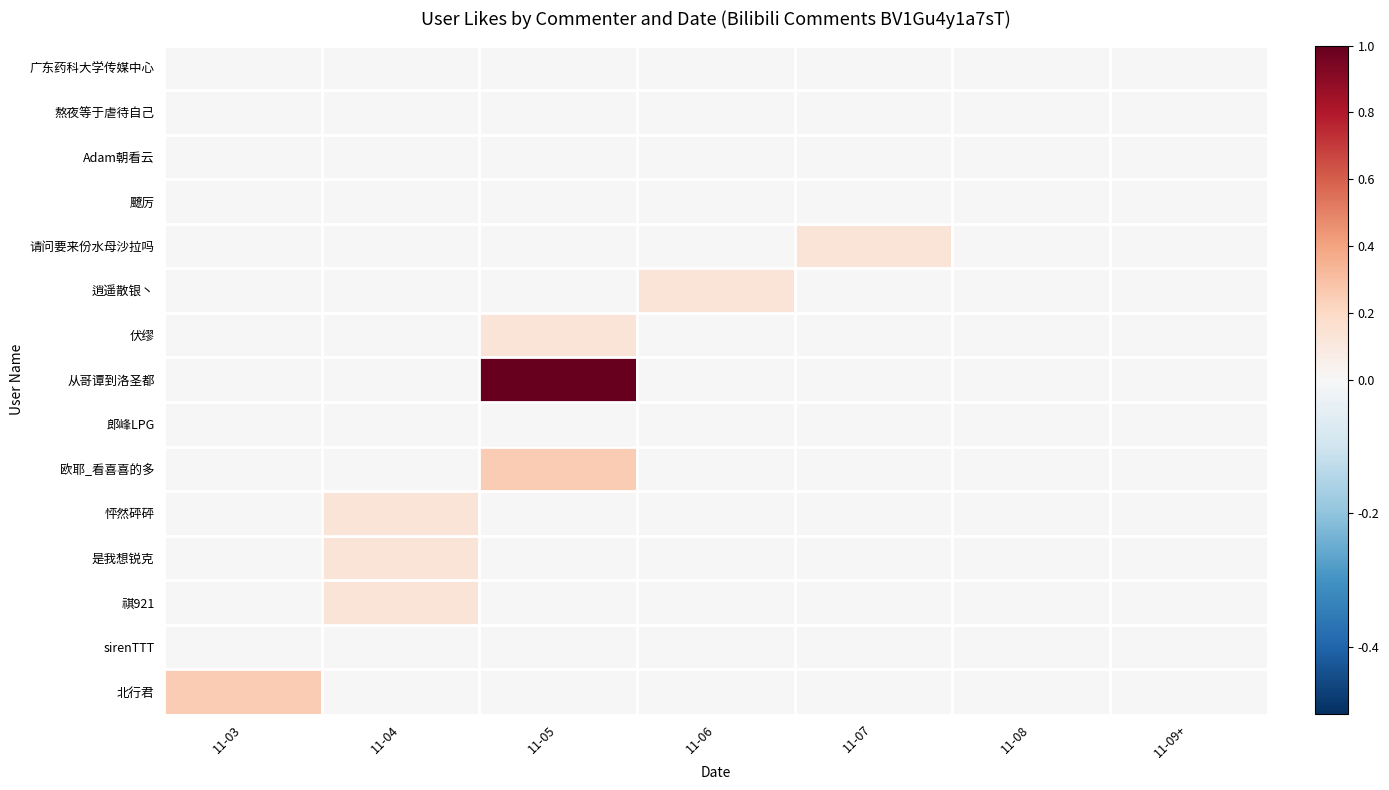

What is the spread (max minus min) of values at 11-04?

0.1